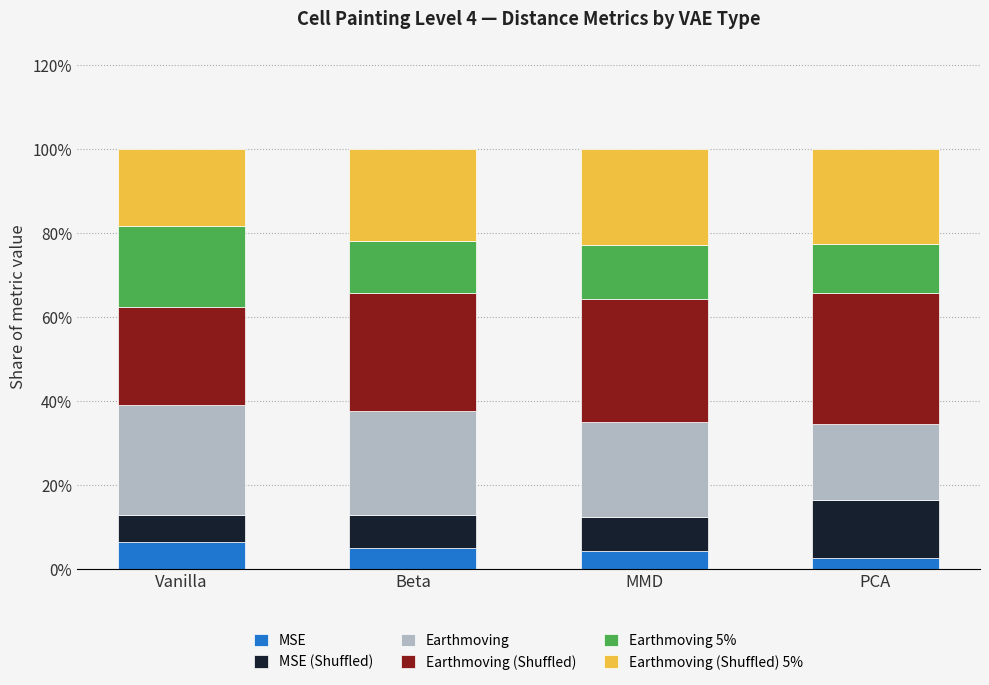

What are all the series names shown in the legend?

MSE, MSE (Shuffled), Earthmoving, Earthmoving (Shuffled), Earthmoving 5%, Earthmoving (Shuffled) 5%